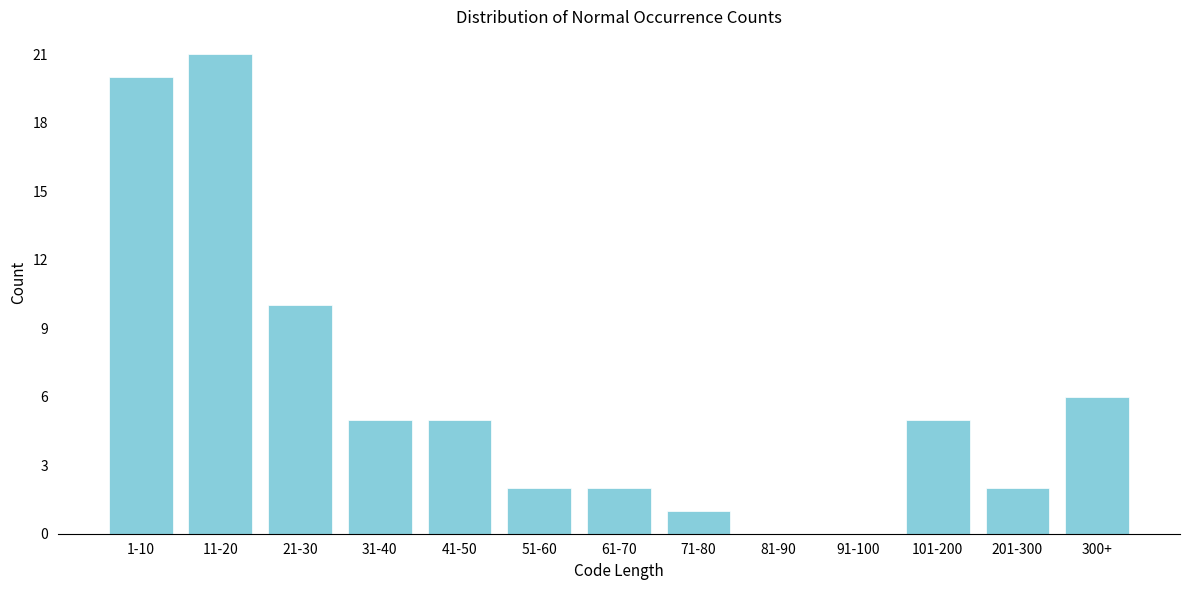

Reading left to right, list all the values displayed in this chart.

1-10=20	11-20=21	21-30=10	31-40=5	41-50=5	51-60=2	61-70=2	71-80=1	81-90=0	91-100=0	101-200=5	201-300=2	300+=6